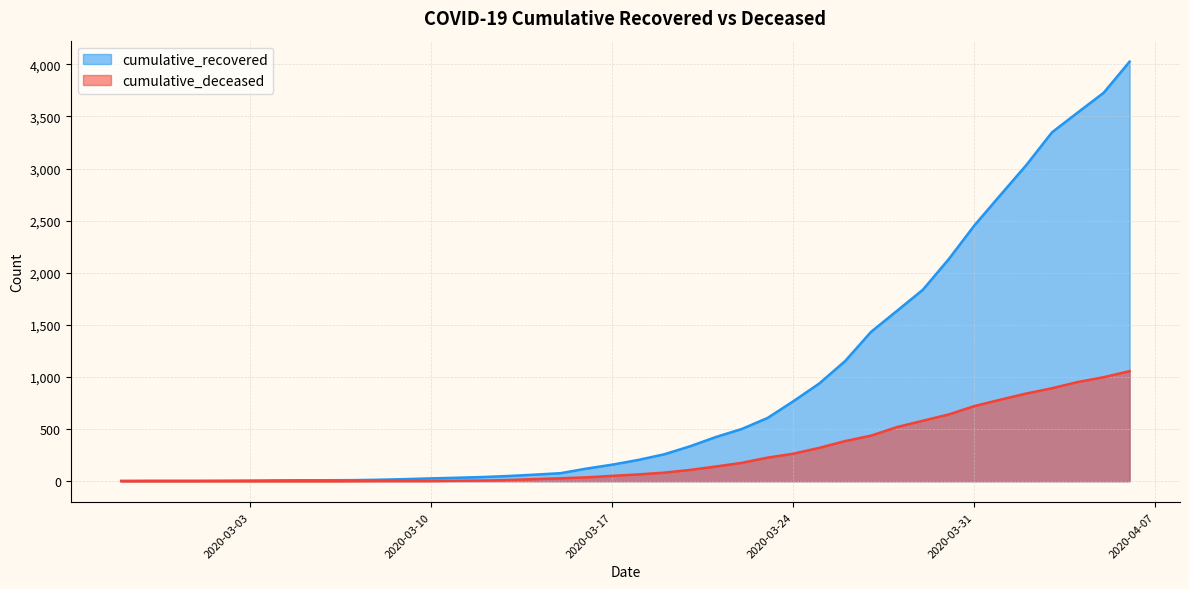

Reading right to left, what are all the values shown in this chart?

cumulative_recovered: 4026	3728	3539	3348	3032	2745	2455	2129	1836	1634	1433	1153	938	768	607	501	424	335	258	204	159	121	77	63	50	40	33	27	20	14	10	9	9	8	6	5	4	4	4	3
cumulative_deceased: 1056	998	952	892	841	782	721	640	580	519	437	385	320	264	226	176	141	108	82	65	51	37	28	20	11	6	4	2	2	2	1	0	0	0	0	0	0	0	0	0